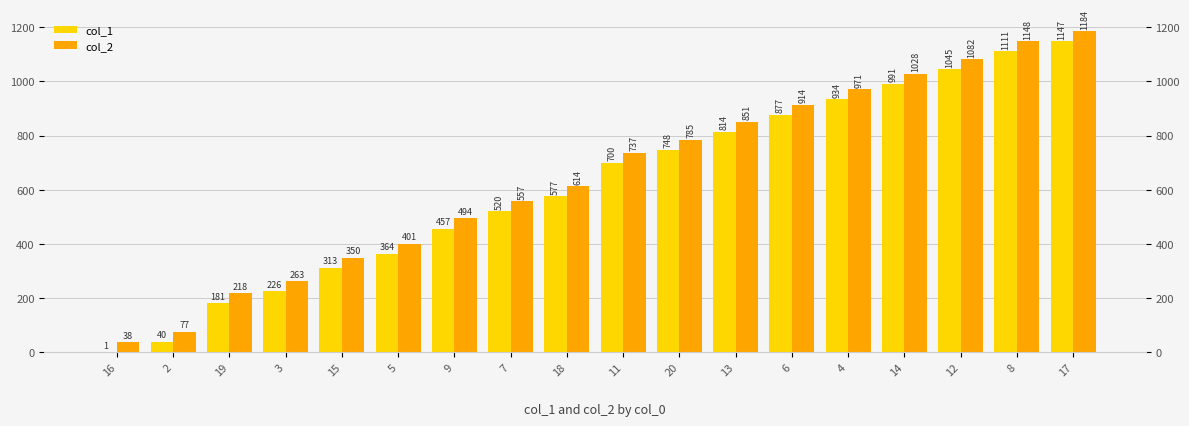

The col_1 series shows 1322 at 4. True or false?

False